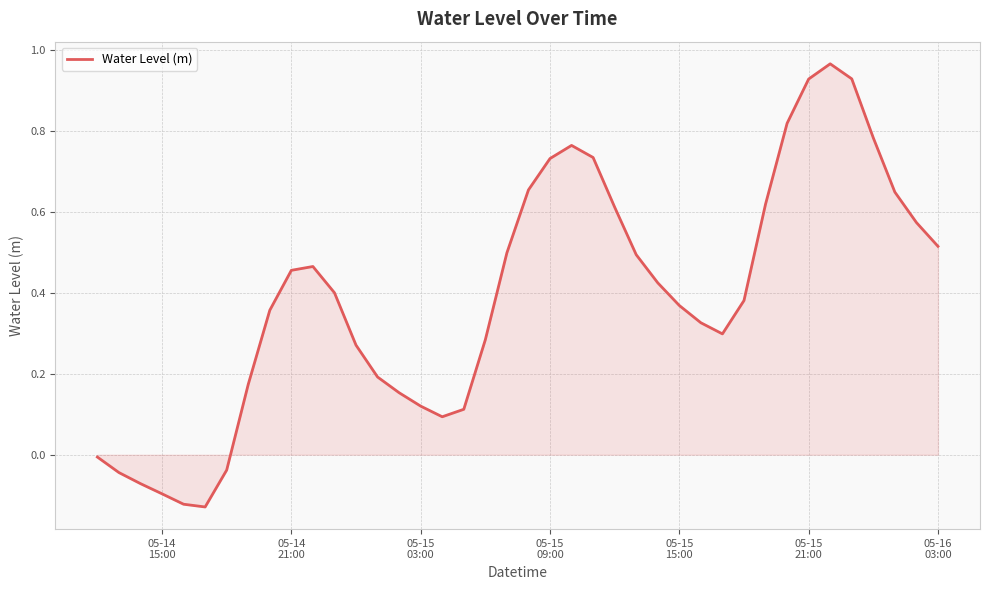

What is the sum of all values?

15.6